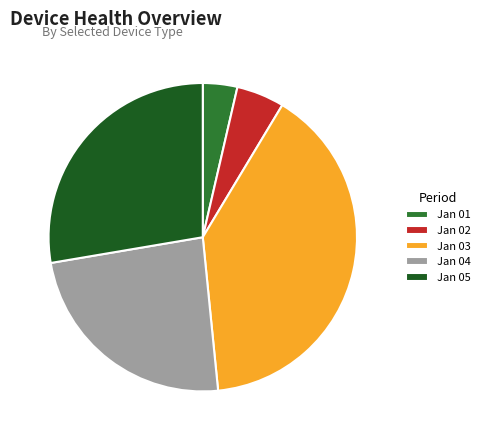

How many slices are in this pie chart?

5